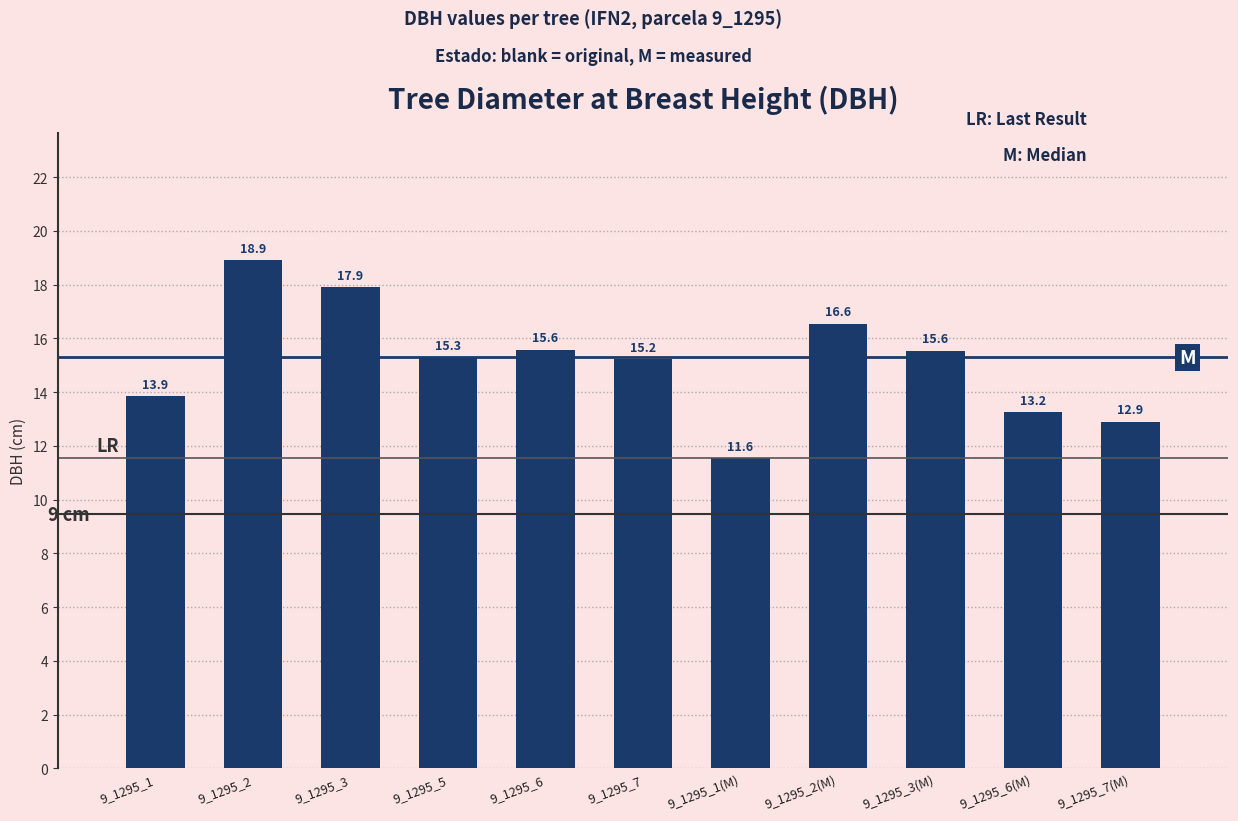

How many series are shown in this chart?

1